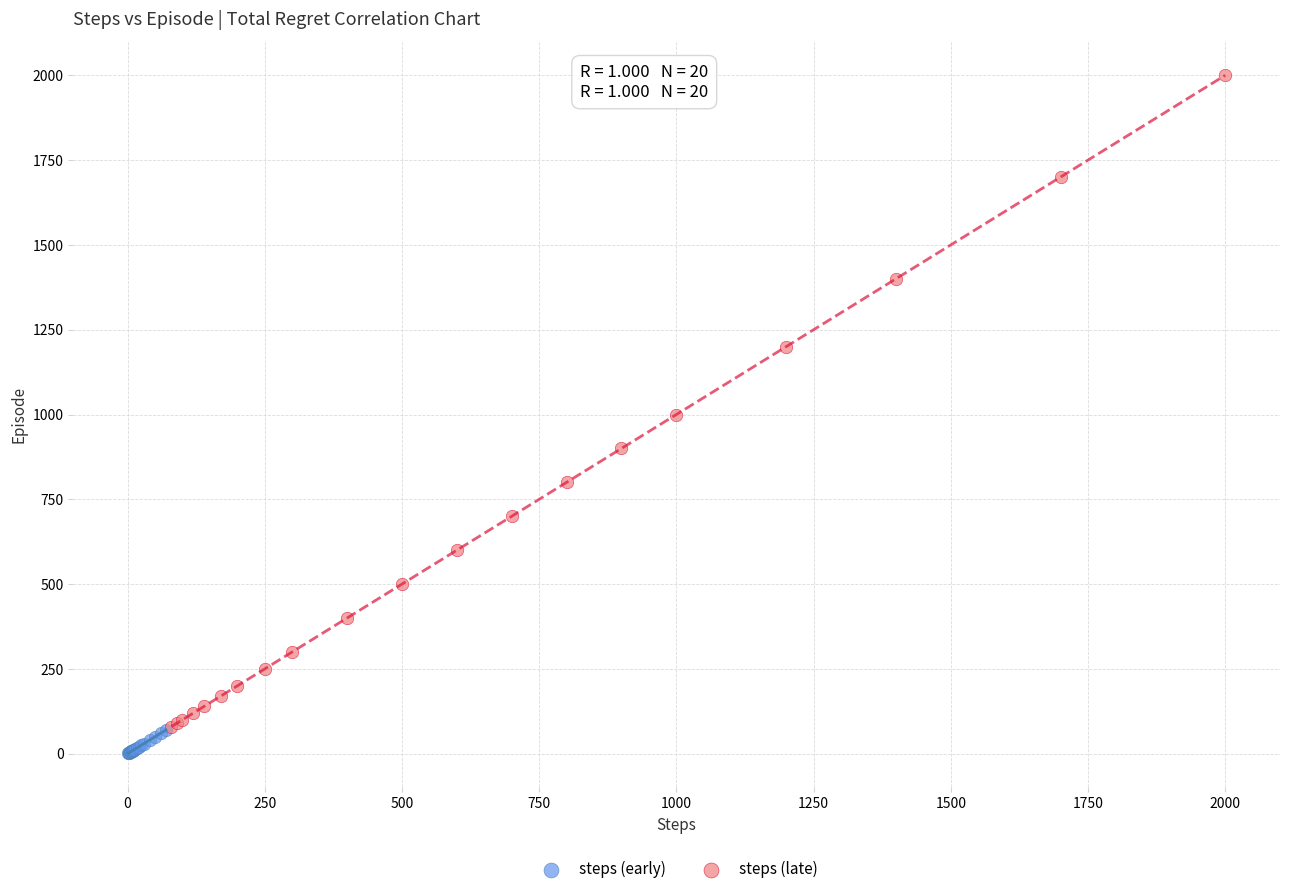

Which series has the largest Y range (max minus min)?

steps (late)